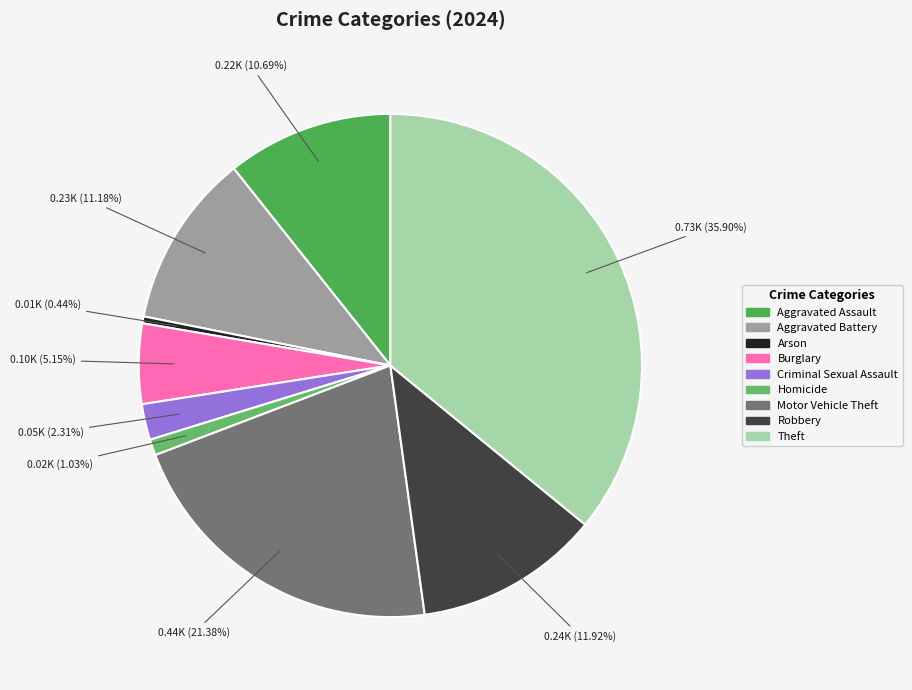

What is the change in value from Motor Vehicle Theft to Robbery?

-193